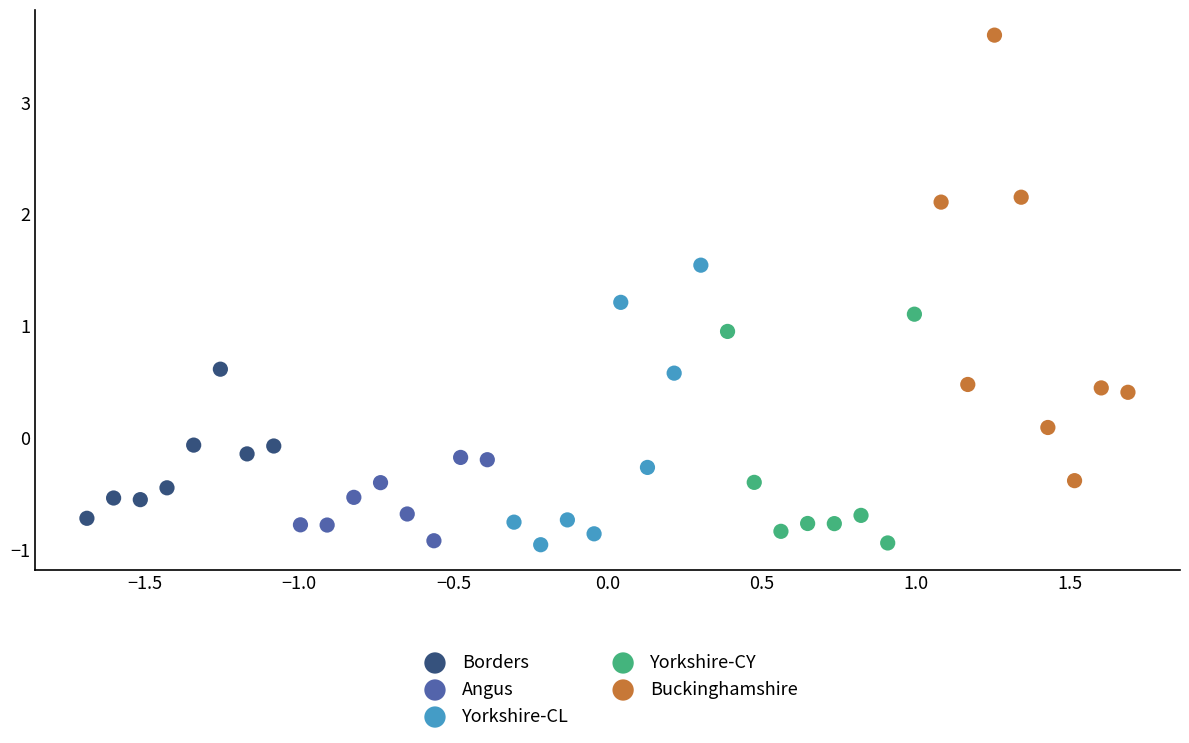

What are all the series names shown in the legend?

Borders, Angus, Yorkshire-CL, Yorkshire-CY, Buckinghamshire